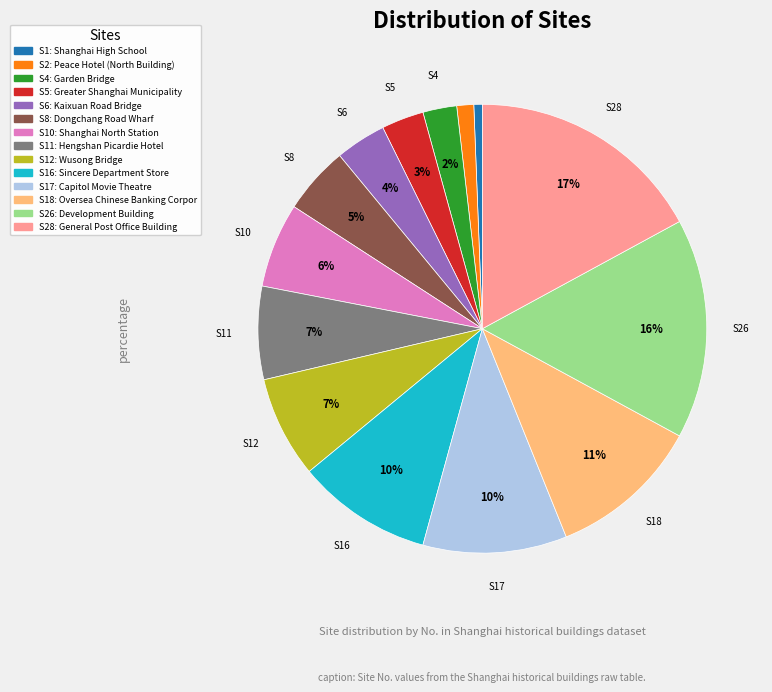

To the nearest percent, what is the difference between the largest and smallest slice percentages?

16%